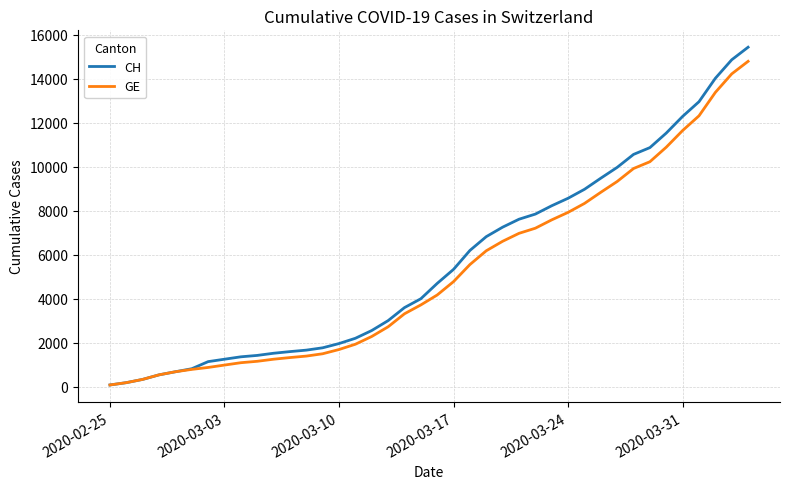

What is the maximum value for CH?

15433